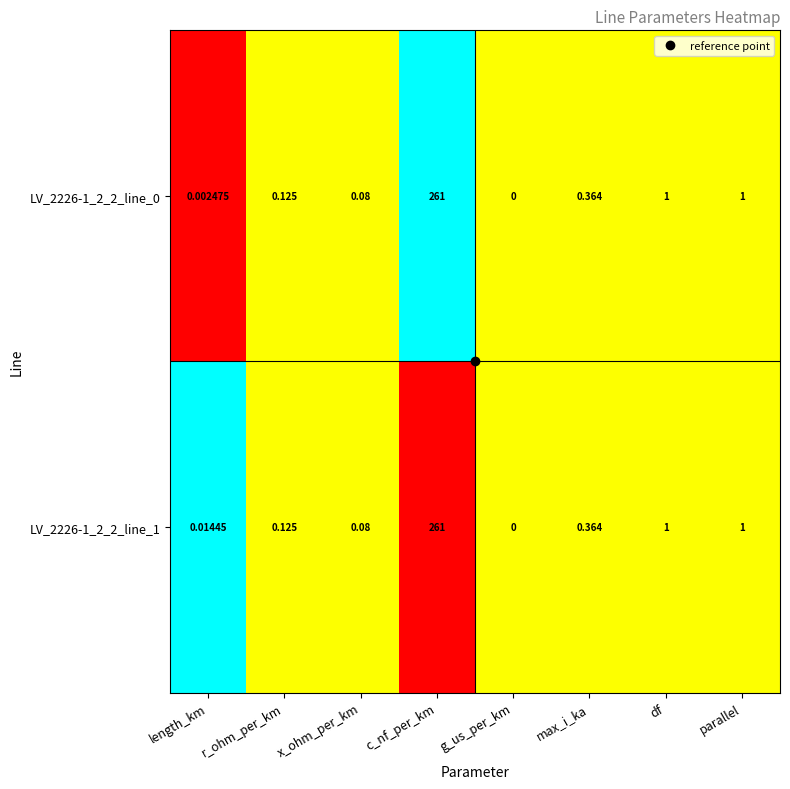

At which label does LV_2226-1_2_2_line_1 reach its peak?

c_nf_per_km